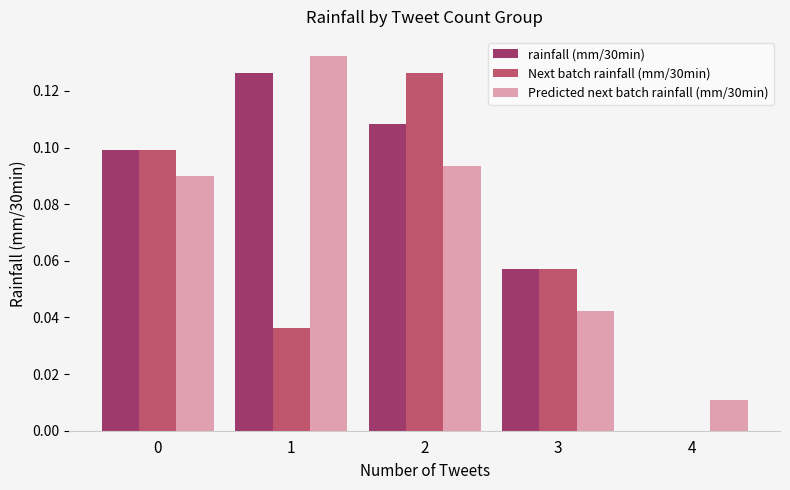

What is the sum of all rainfall (mm/30min) values?

0.4